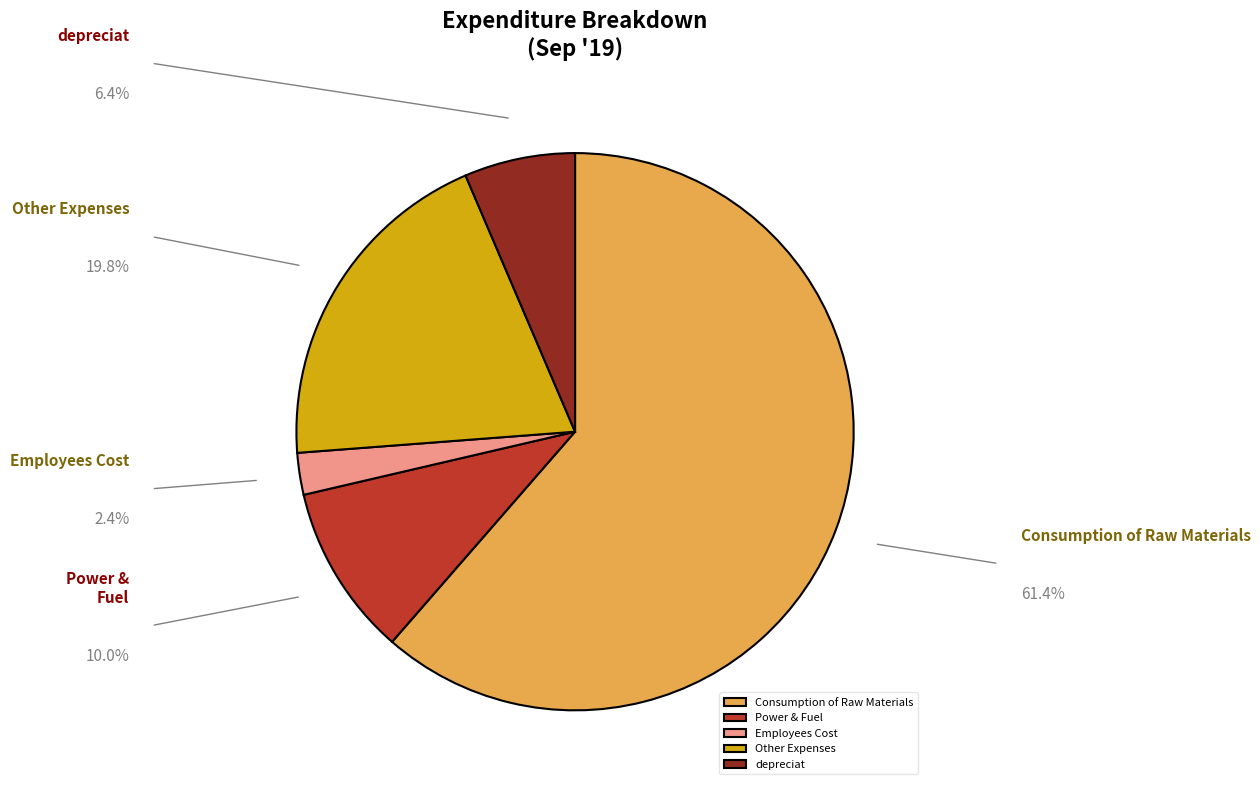

Is Consumption of Raw Materials the majority of the pie?

Yes